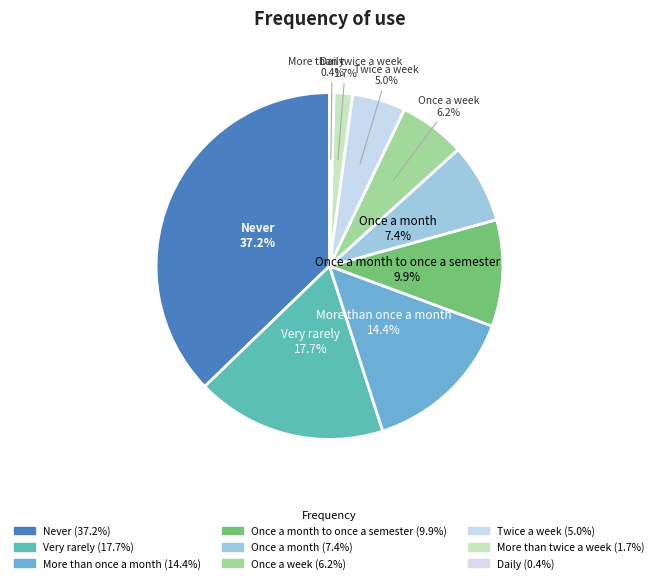

How many segments does this pie chart have?

9